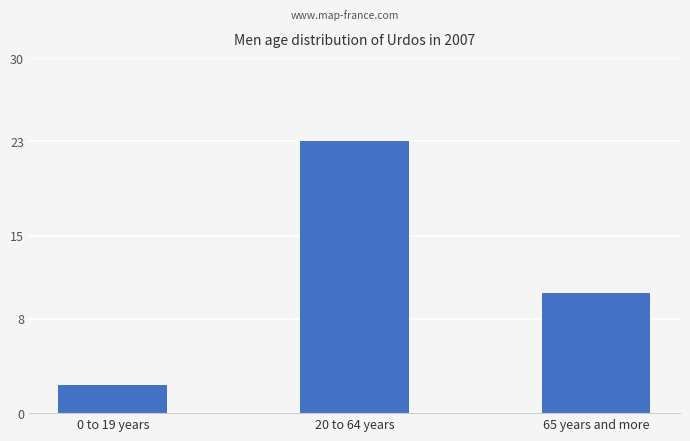

What is the difference between the maximum and second lowest values?

12.8